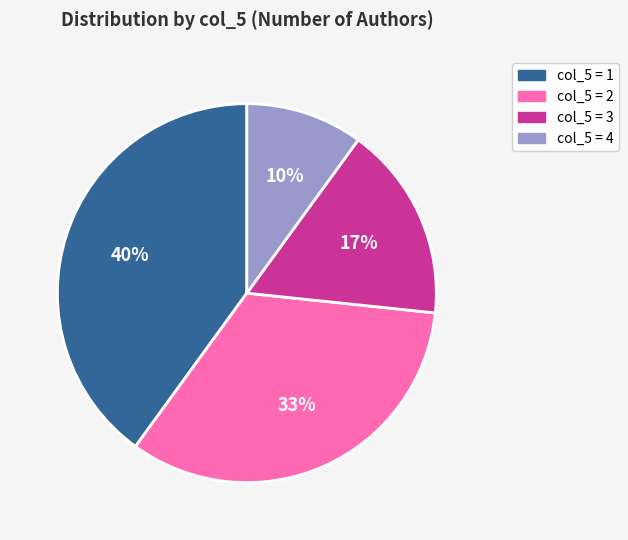

Is there any slice that represents more than half of the pie?

No